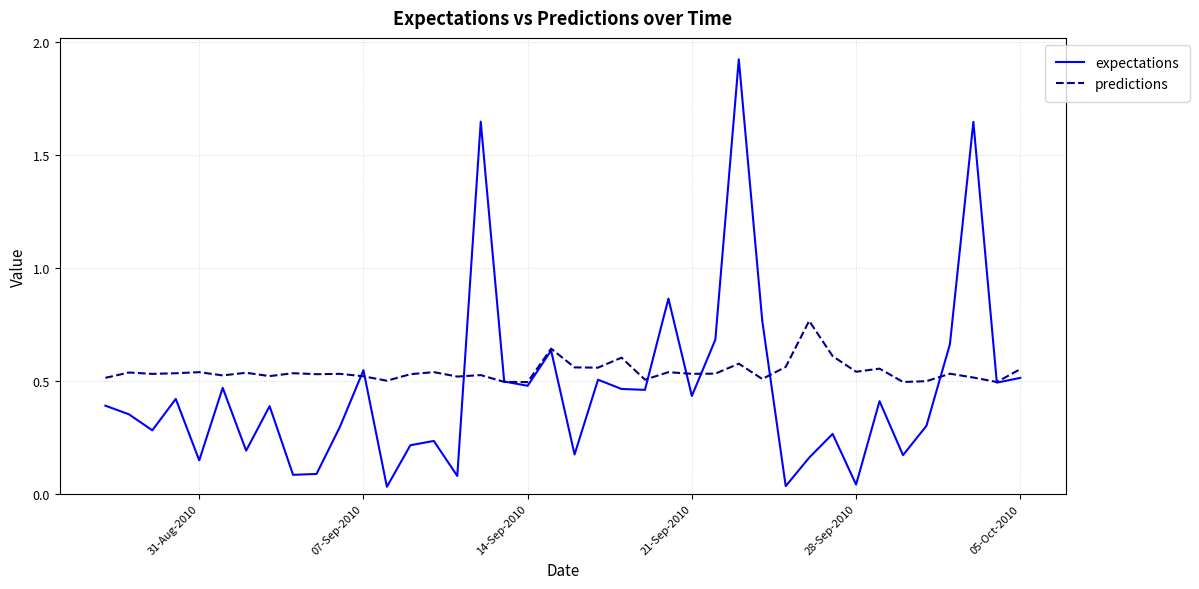

Rank the series by their maximum value, from highest to lowest.

expectations, predictions